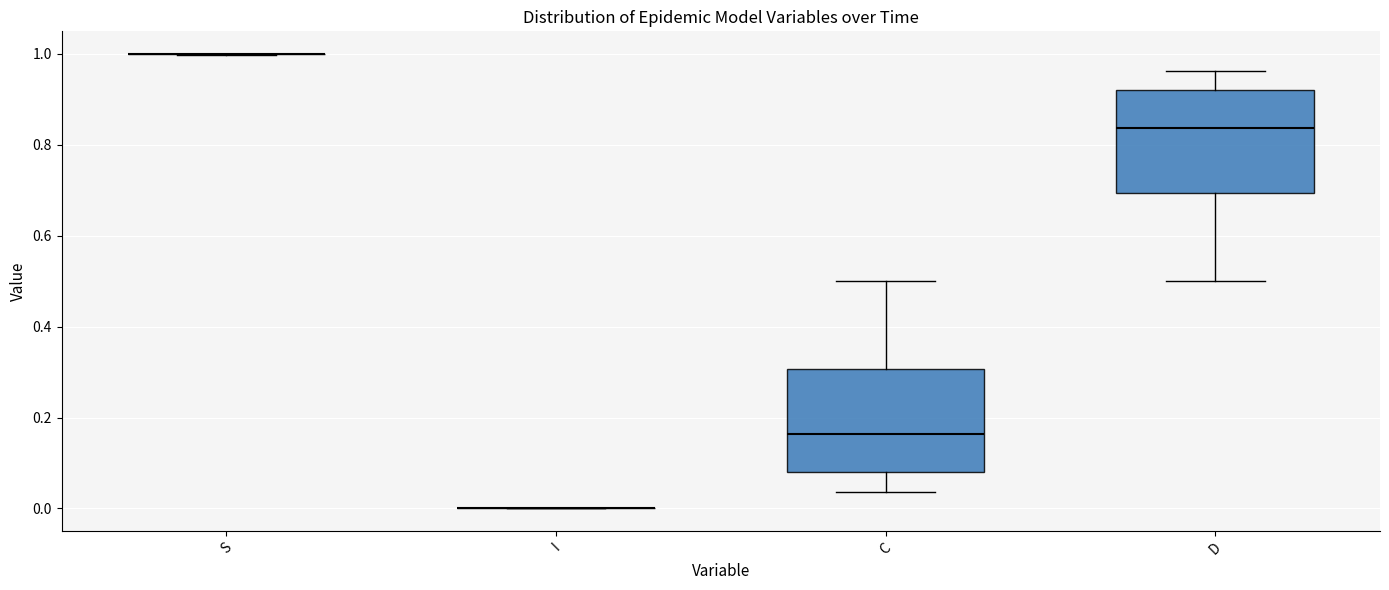

Where is the lower edge of the box for D on the y-axis? The values are not printed on the chart, so give them approximately, as read against the axis.

0.70